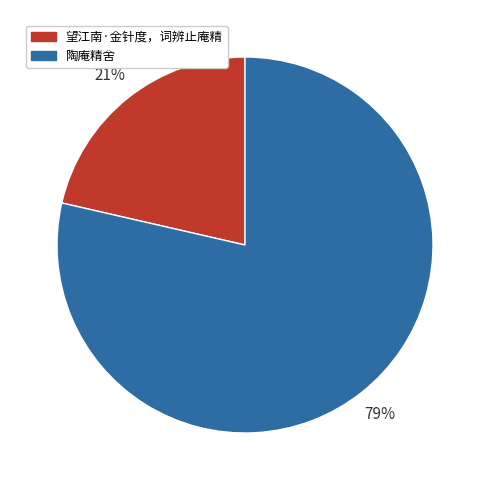

Between 陶庵精舍 and 望江南·金针度，词辨止庵精, which is larger?

陶庵精舍